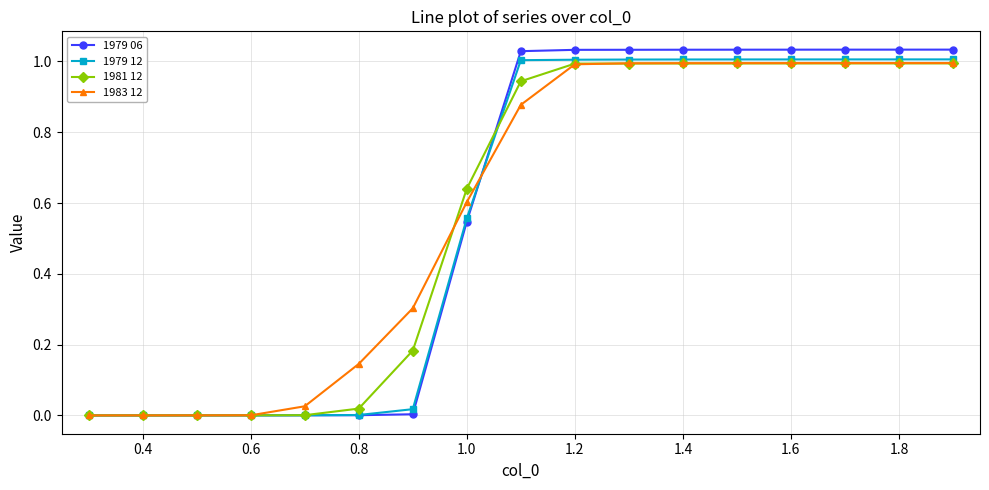

How many series are shown in this chart?

4